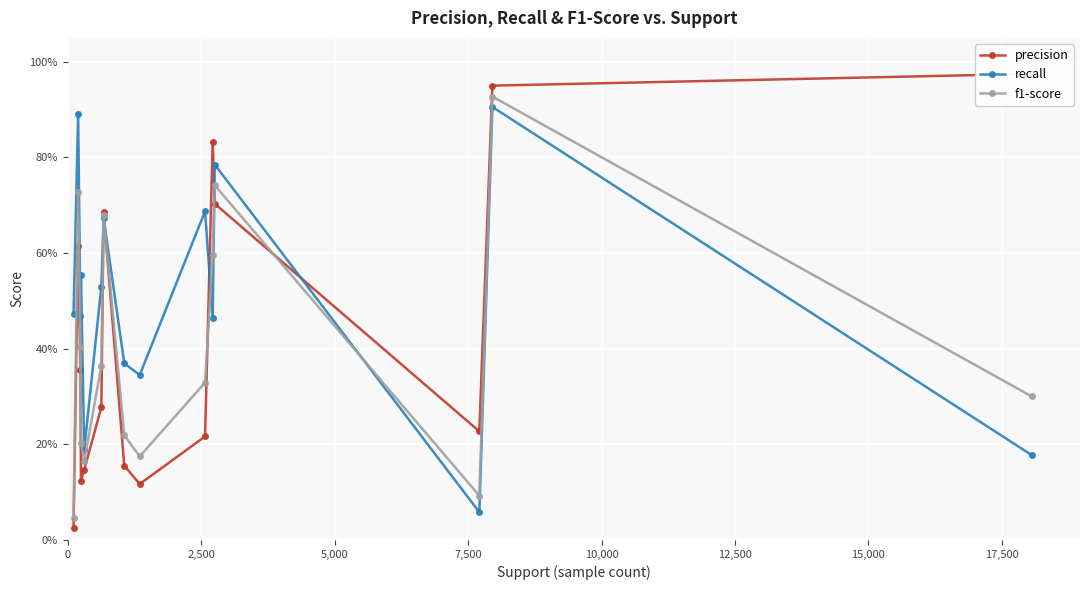

What are all the series names shown in the legend?

precision, recall, f1-score